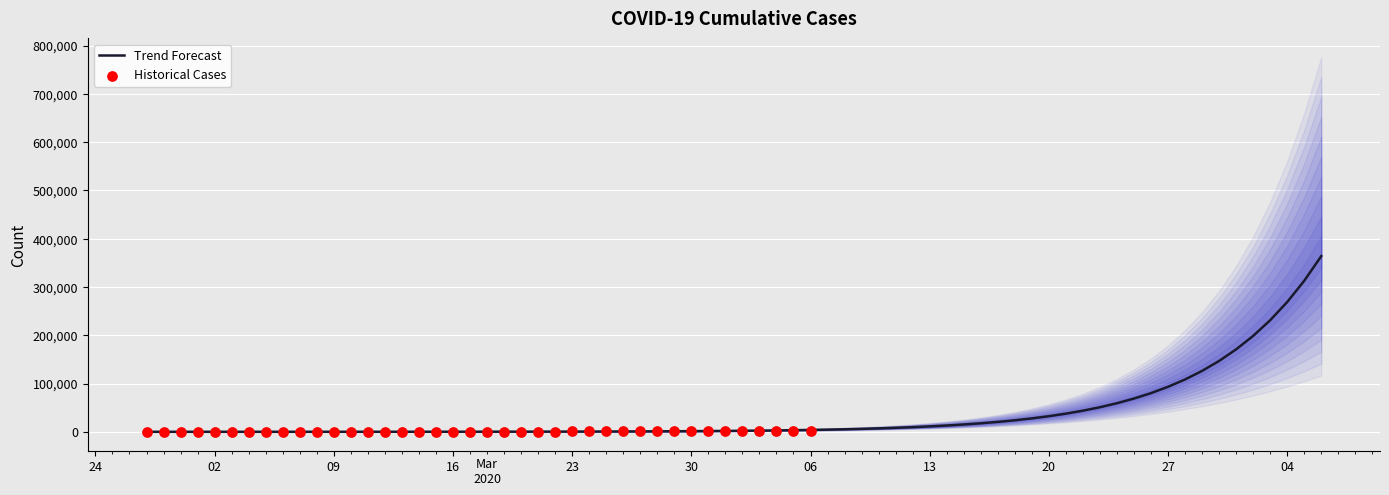

What is the change in value from 2020-03-05 to 2020-03-19?

+314